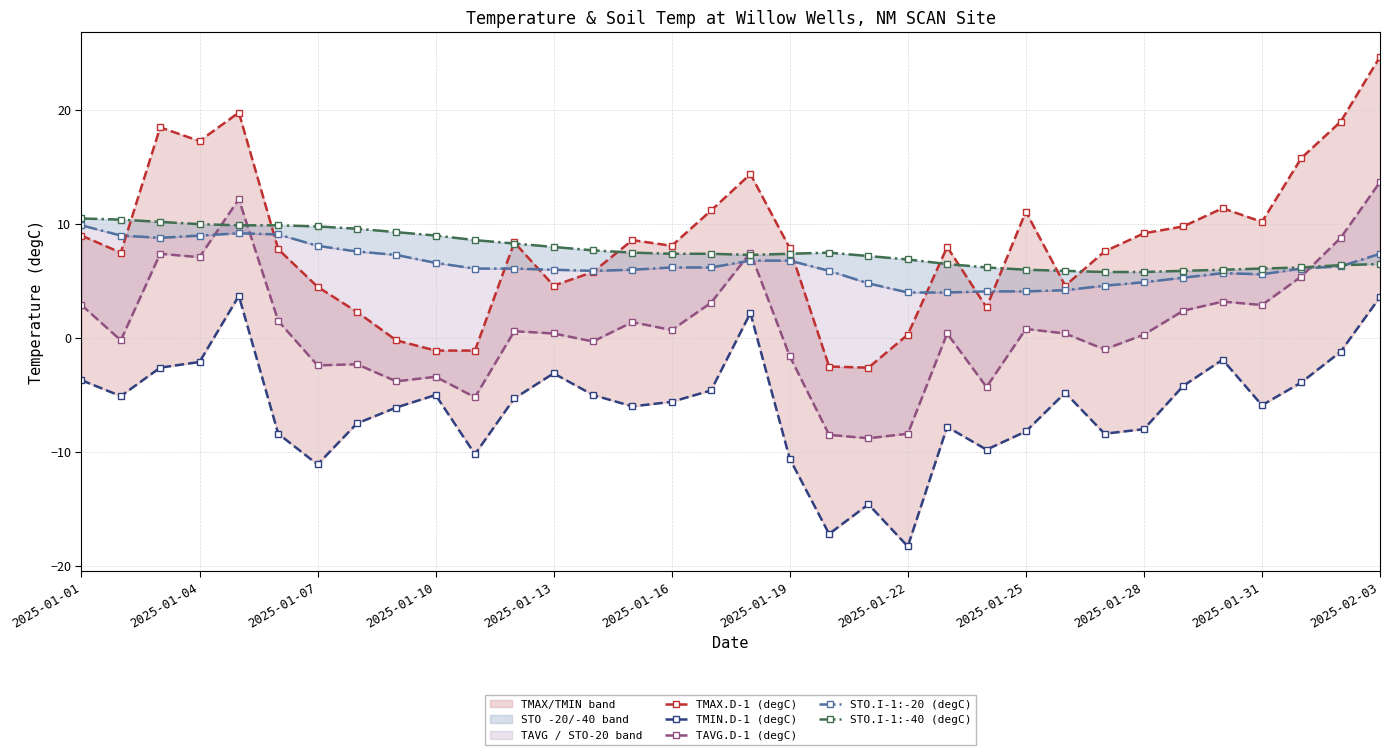

How many lines are shown in the chart?

5